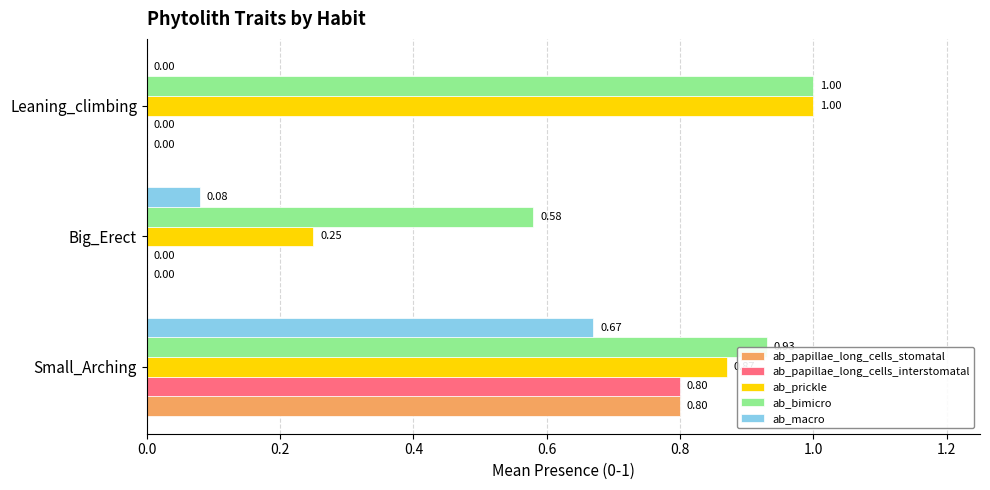

At which label does ab_bimicro reach its peak?

Leaning_climbing